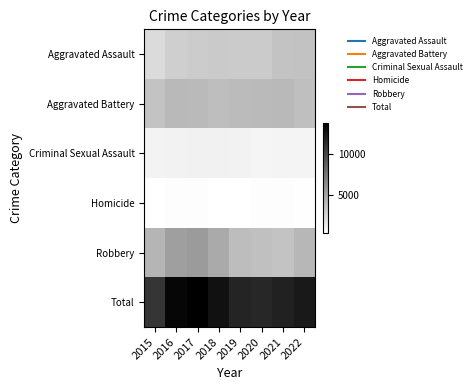

Reading left to right, list all the values displayed in this chart.

Aggravated Assault: 2015=2192	2016=2819	2017=2962	2018=3053	2019=3016	2020=3045	2021=3468	2022=3503
Aggravated Battery: 2015=3439	2016=3996	2017=3942	2018=3735	2019=3864	2020=3947	2021=3968	2022=3643
Criminal Sexual Assault: 2015=885	2016=958	2017=992	2018=987	2019=961	2020=775	2021=830	2022=851
Homicide: 2015=236	2016=347	2017=353	2018=272	2019=256	2020=371	2021=368	2022=338
Robbery: 2015=4220	2016=5386	2017=5586	2018=4782	2019=3795	2020=3617	2021=3390	2022=4079
Total: 2015=10972	2016=13506	2017=13835	2018=12829	2019=11892	2020=11755	2021=12024	2022=12414